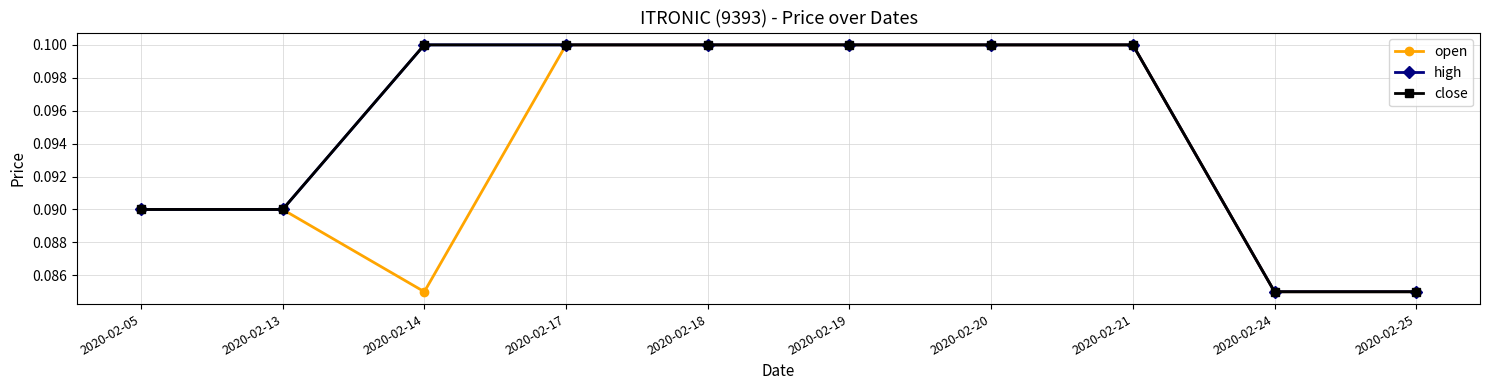

How many lines are shown in the chart?

3